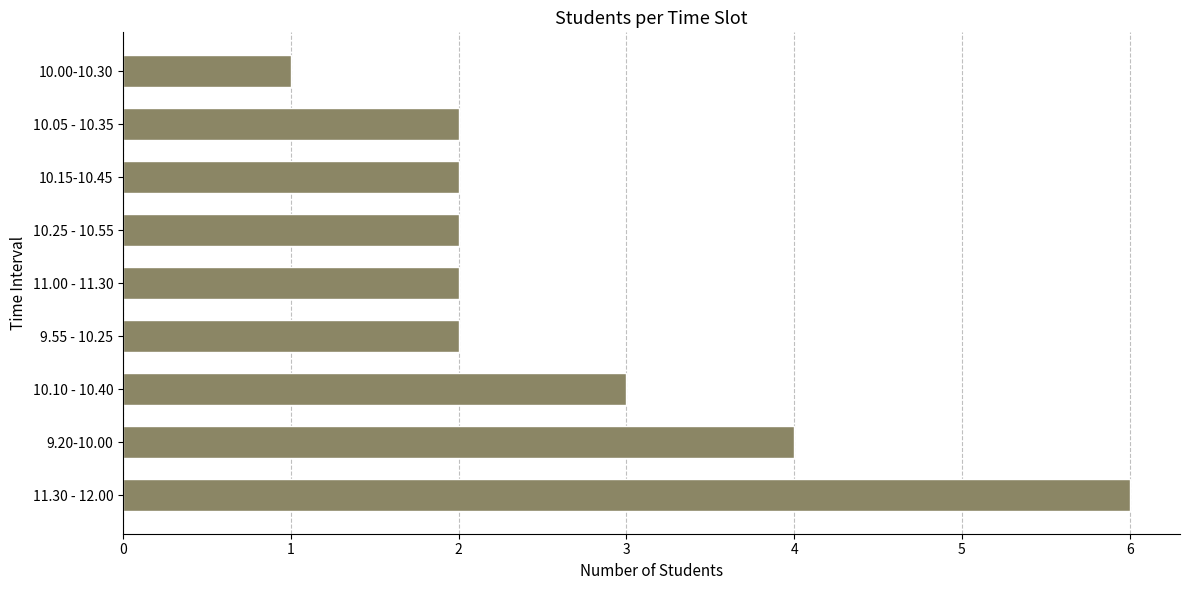

How many bars are there in total?

9